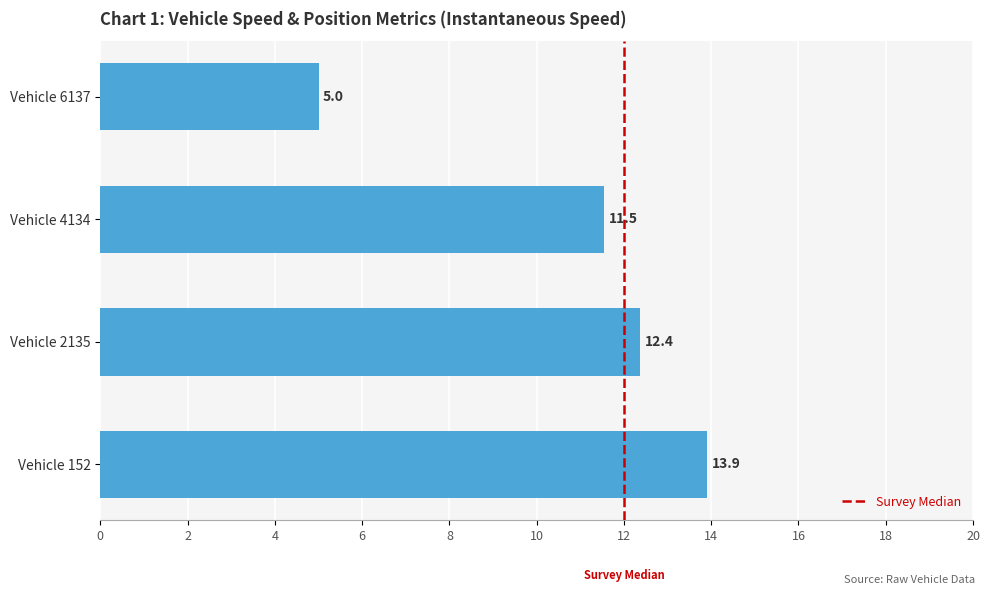

The value at Vehicle 152 is 13.9. True or false?

True